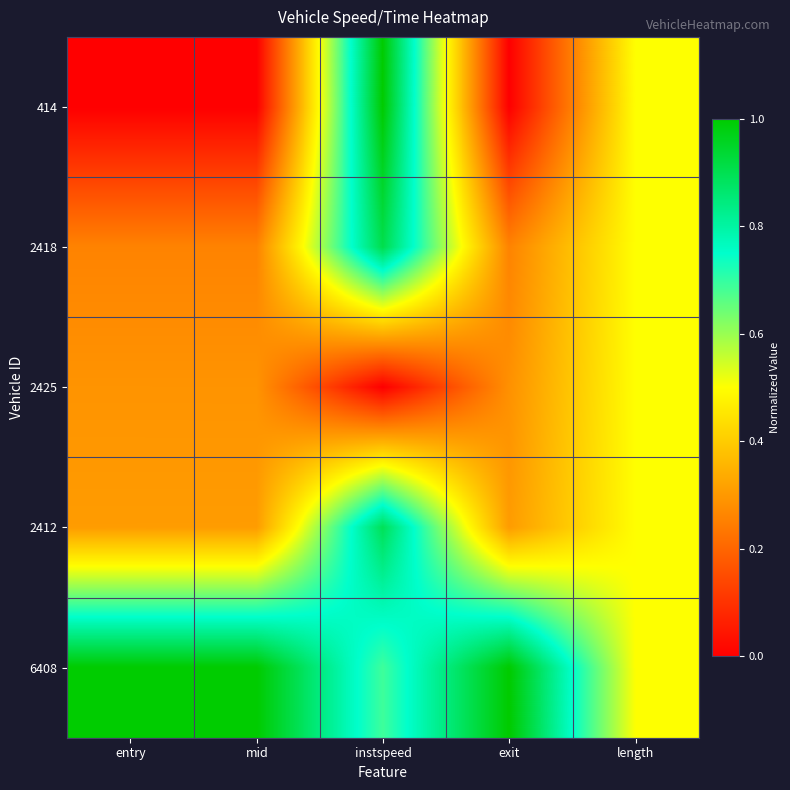

Which label corresponds to the largest value in the chart?

instspeed